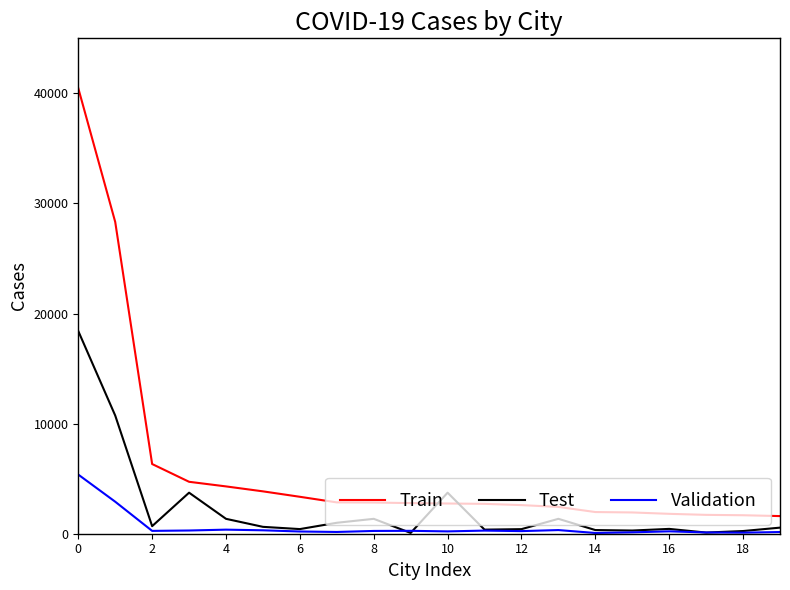

Which series has the largest range (max minus min)?

Train